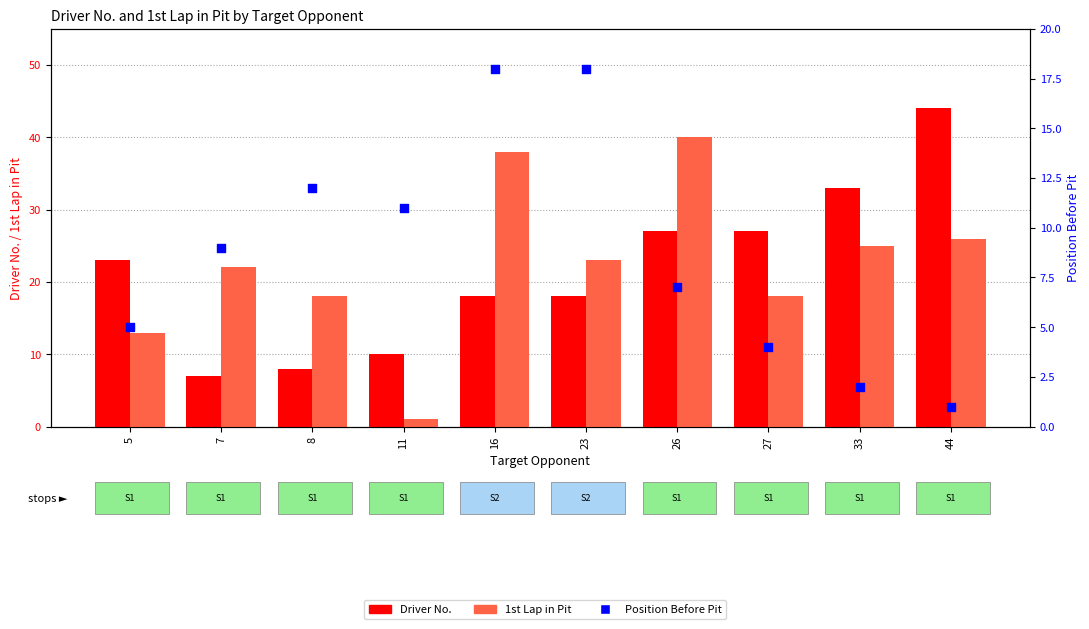

At how many categories does at least one series exceed 16?

9